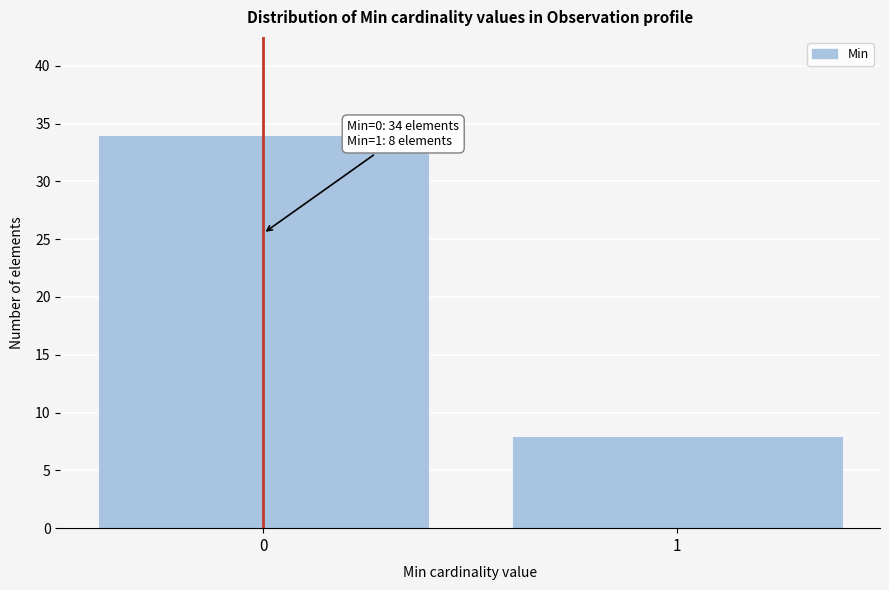

Reading right to left, transcribe all the data shown in this chart.

8	34